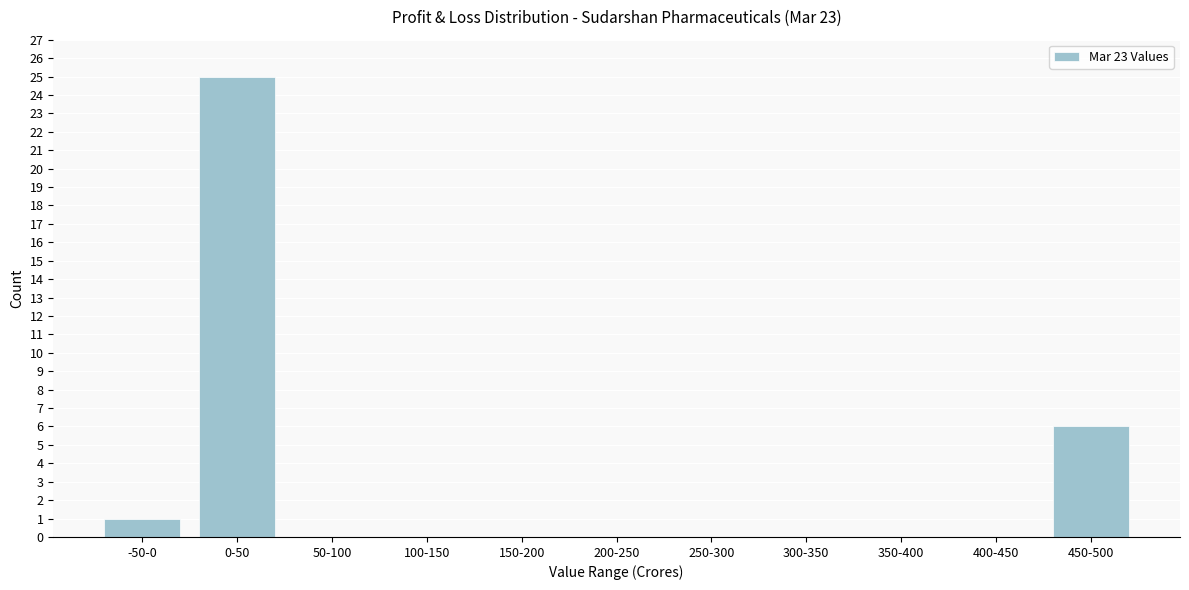

Reading left to right, what are all the values shown in this chart?

-50-0=1	0-50=25	50-100=0	100-150=0	150-200=0	200-250=0	250-300=0	300-350=0	350-400=0	400-450=0	450-500=6